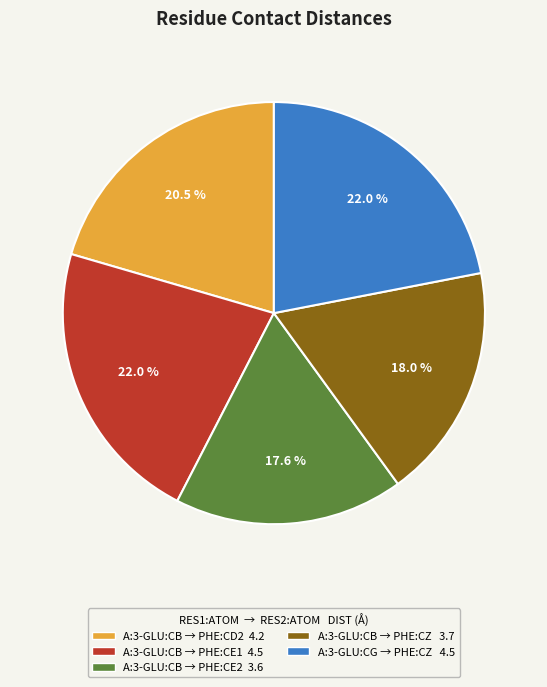

Does any single category account for the majority?

No